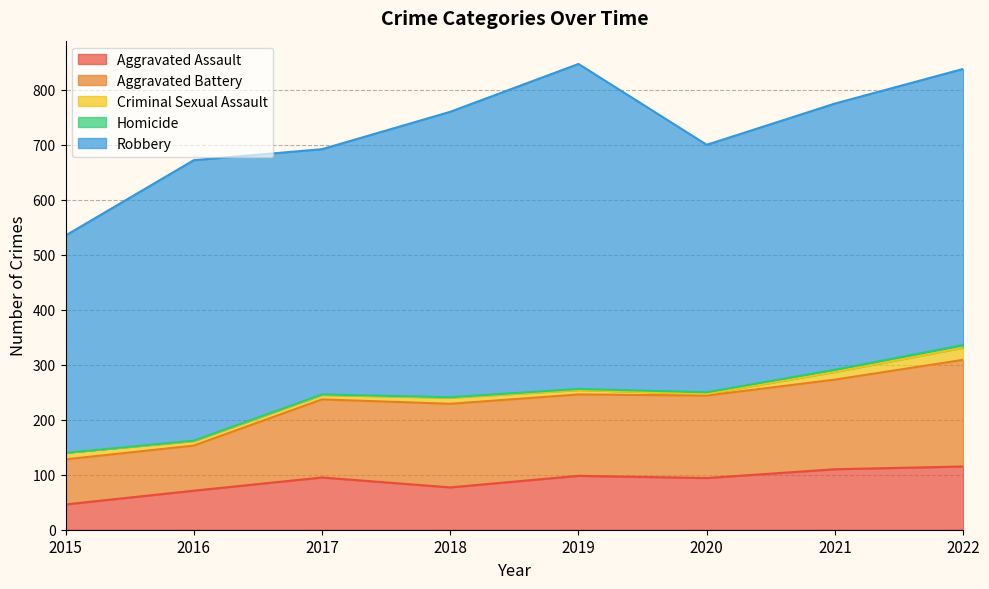

Reading right to left, extract all data points from this chart.

Aggravated Assault: 115	110	94	98	77	95	71	46
Aggravated Battery: 194	163	150	148	152	142	82	82
Criminal Sexual Assault: 22	14	3	8	11	8	8	12
Homicide: 5	4	3	2	1	1	1	0
Robbery: 502	484	450	591	519	446	510	395